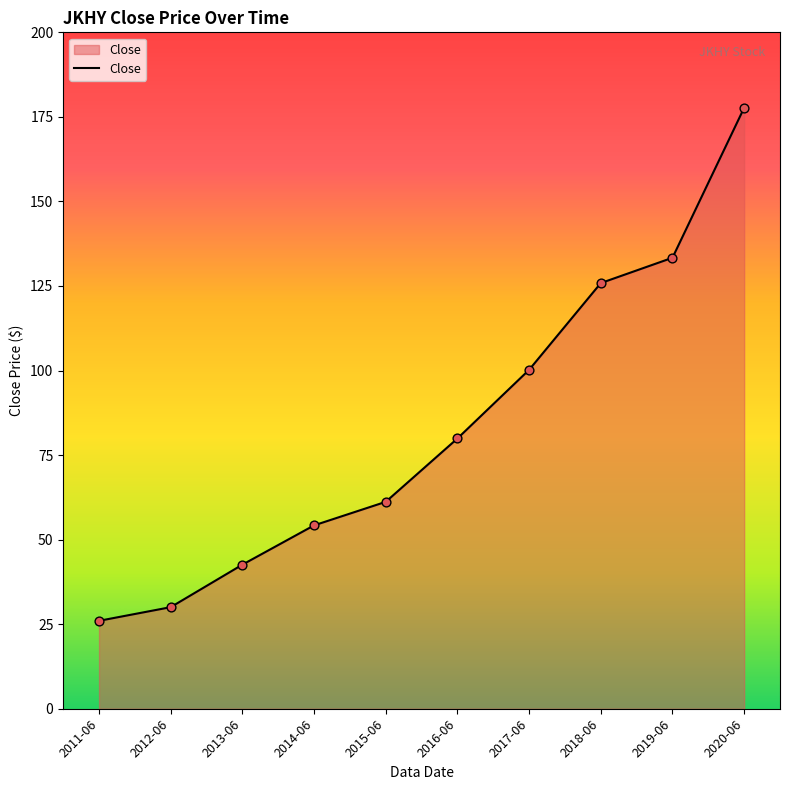

What is the change in value from 2013-06 to 2018-06?

+83.3